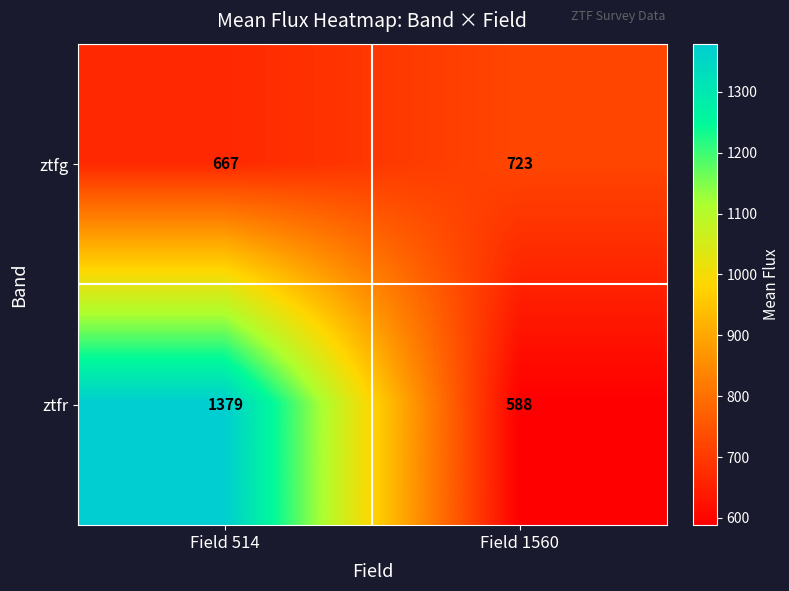

True or false: ztfg has a value of 440 at Field 514.

False